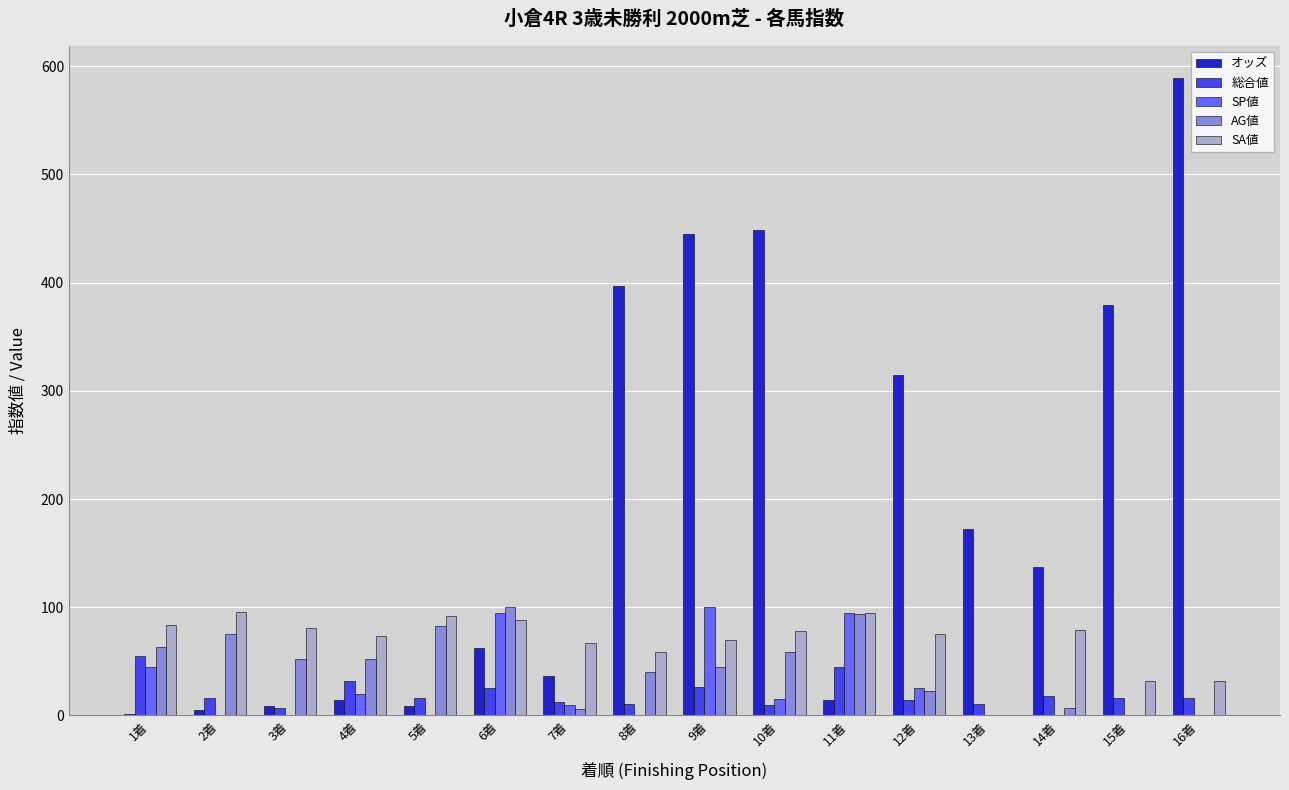

Are the bars grouped side by side (vs. stacked)?

Yes